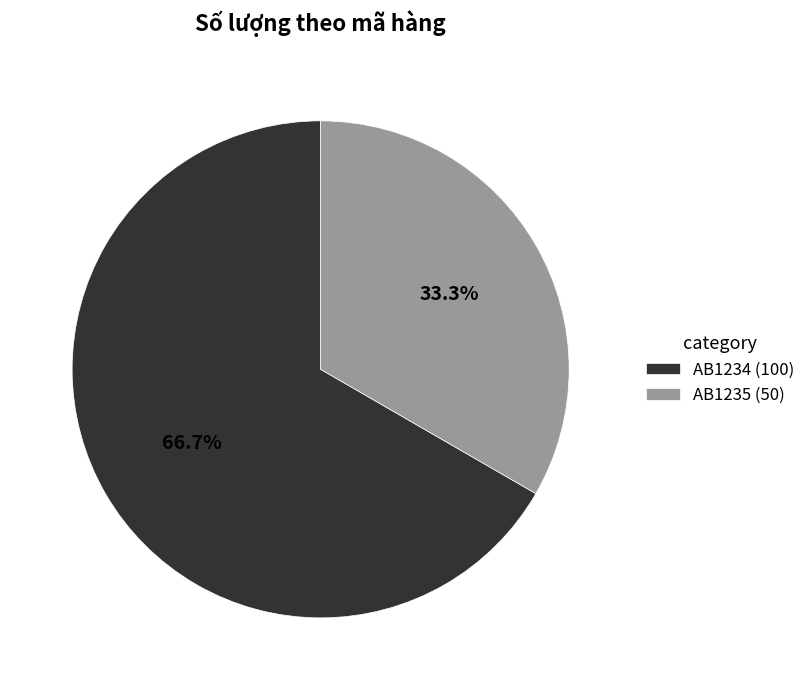

Which slice is the largest?

AB1234